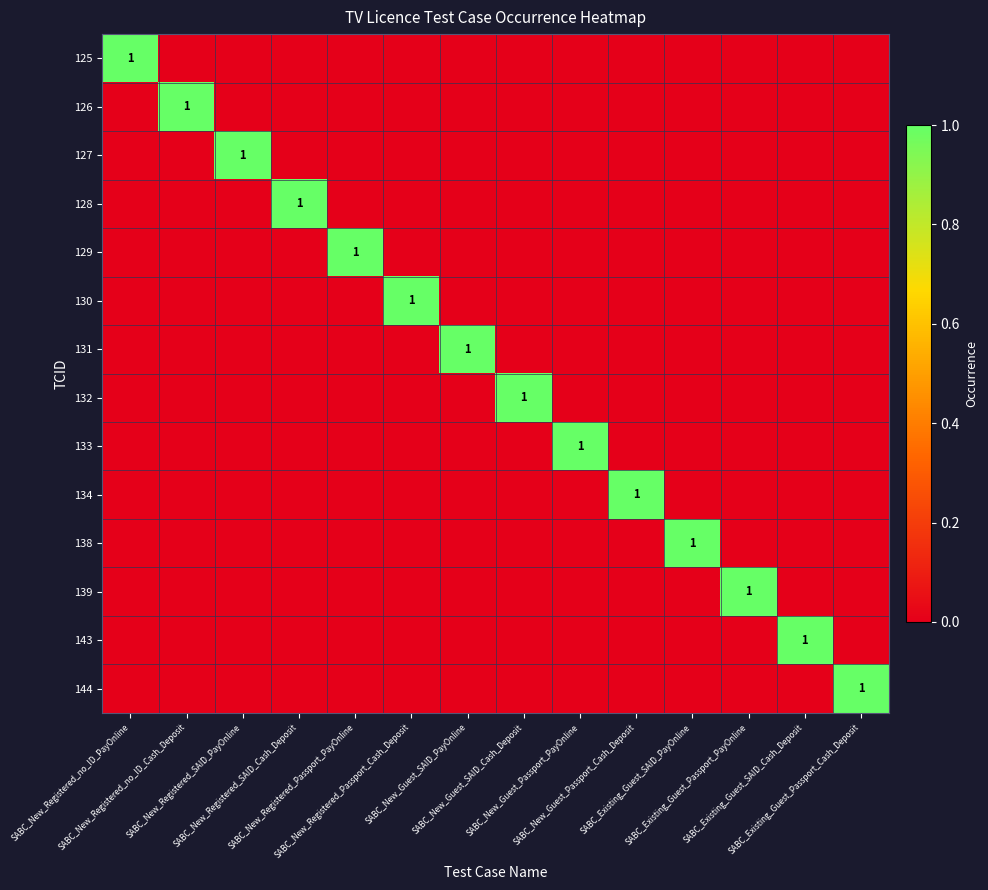

List the labels in order of 132 value, smallest first.

SABC_New_Registered_no_ID_PayOnline, SABC_New_Registered_no_ID_Cash_Deposit, SABC_New_Registered_SAID_PayOnline, SABC_New_Registered_SAID_Cash_Deposit, SABC_New_Registered_Passport_PayOnline, SABC_New_Registered_Passport_Cash_Deposit, SABC_New_Guest_SAID_PayOnline, SABC_New_Guest_Passport_PayOnline, SABC_New_Guest_Passport_Cash_Deposit, SABC_Existing_Guest_SAID_PayOnline, SABC_Existing_Guest_Passport_PayOnline, SABC_Existing_Guest_SAID_Cash_Deposit, SABC_Existing_Guest_Passport_Cash_Deposit, SABC_New_Guest_SAID_Cash_Deposit